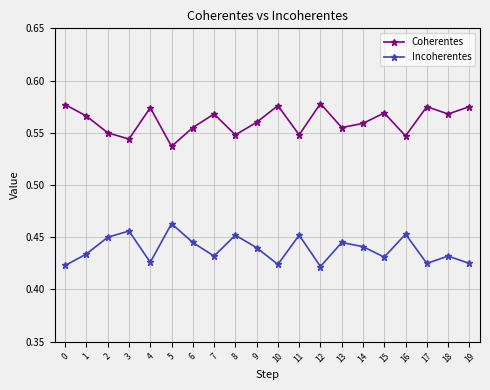

How many categories are shown in the chart?

20